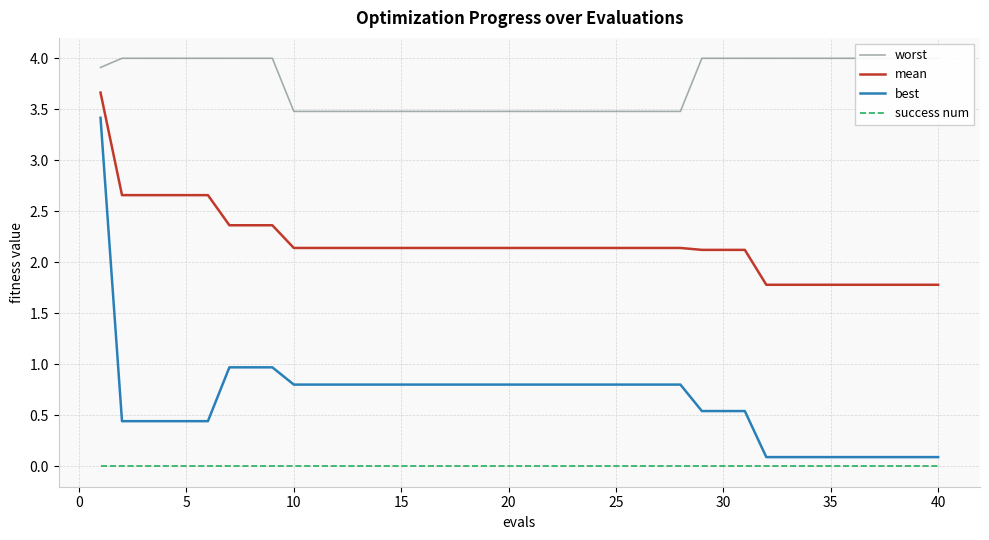

True or false: worst and success num intersect in this chart.

False